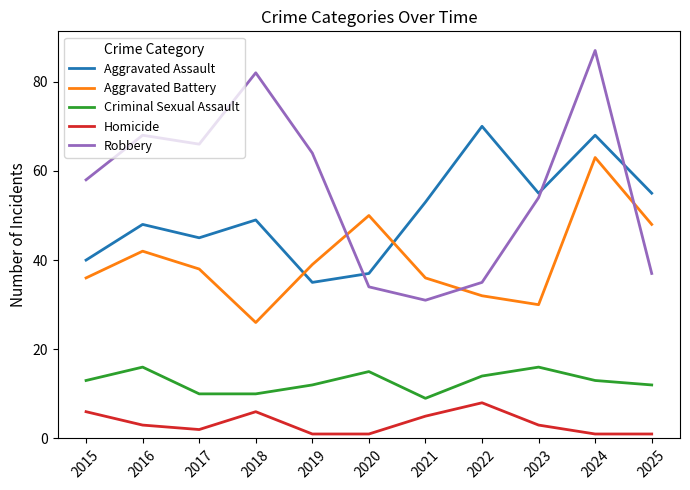

Is the value of Criminal Sexual Assault at 2023 greater than the value of Robbery at 2025?

No